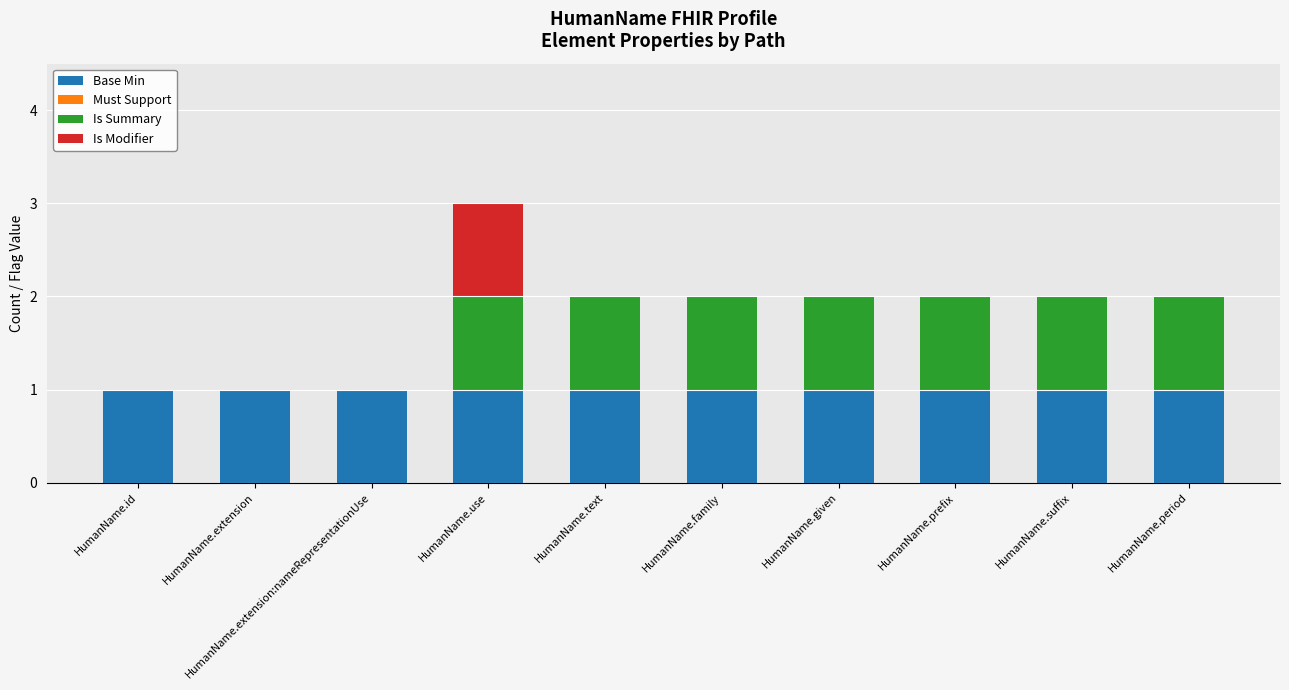

The Base Min series shows 1 at HumanName.given. True or false?

True